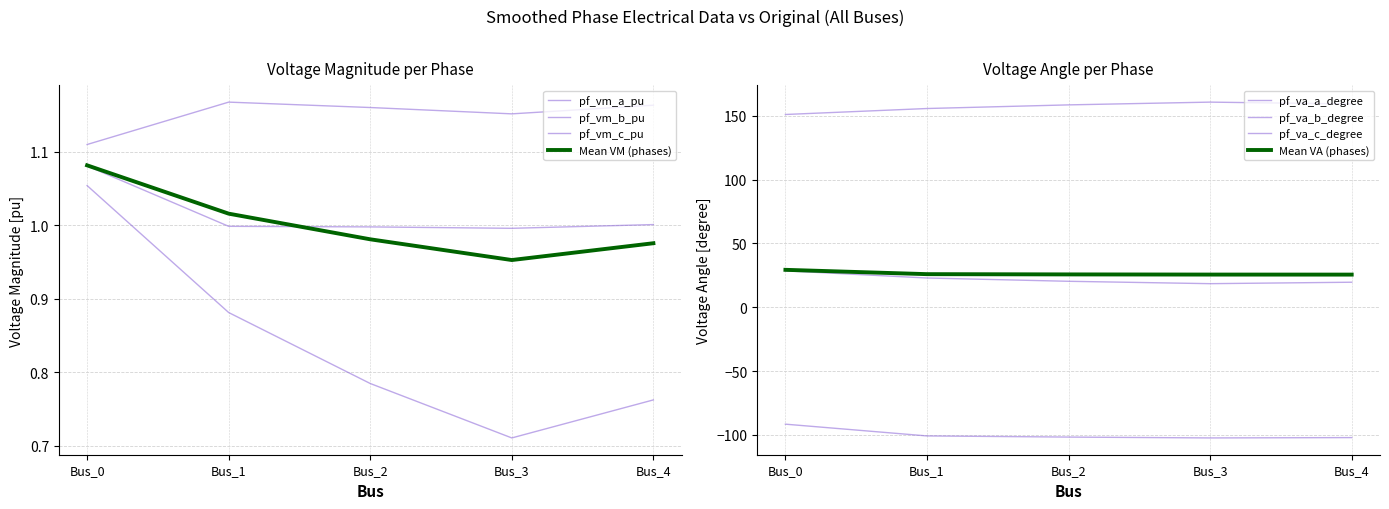

At which category does pf_vm_c_pu reach its first local valley?

Bus_3